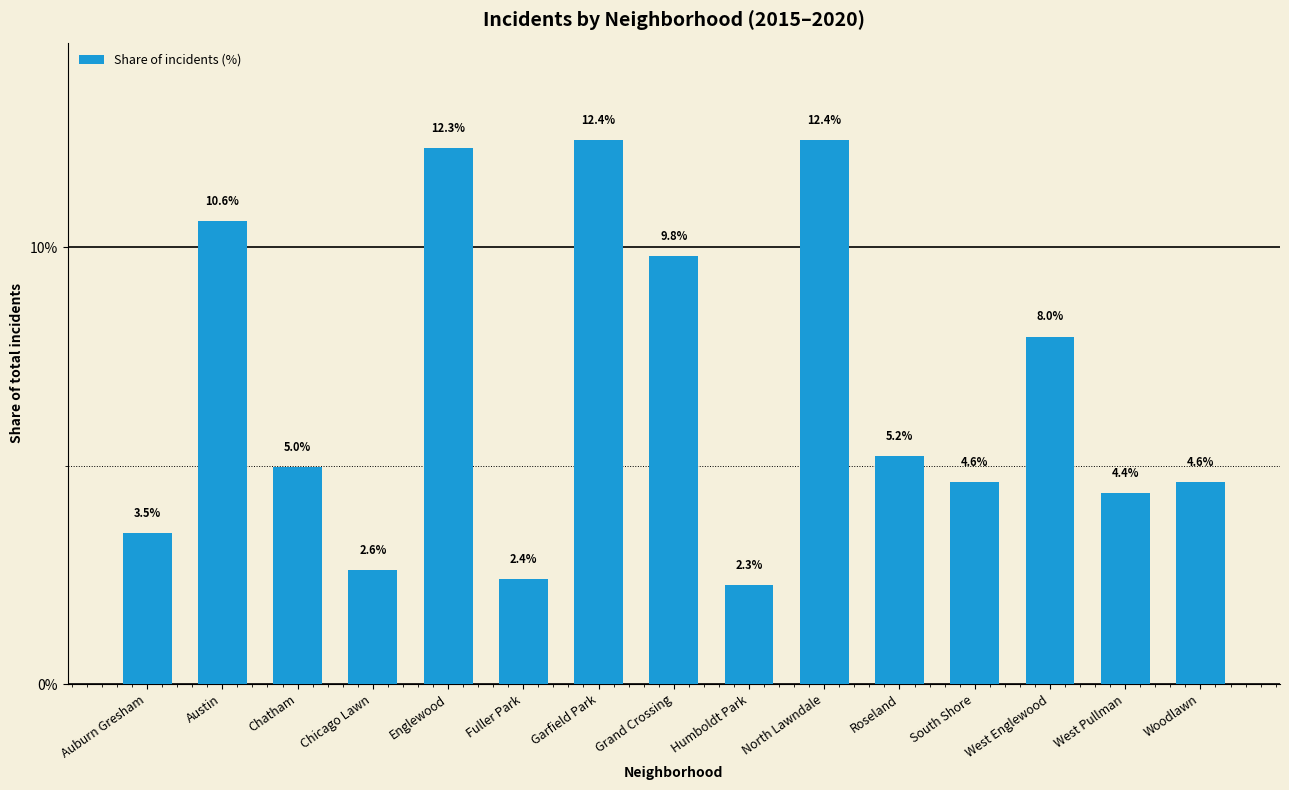

What is the difference between the second highest and second lowest values?

10.0